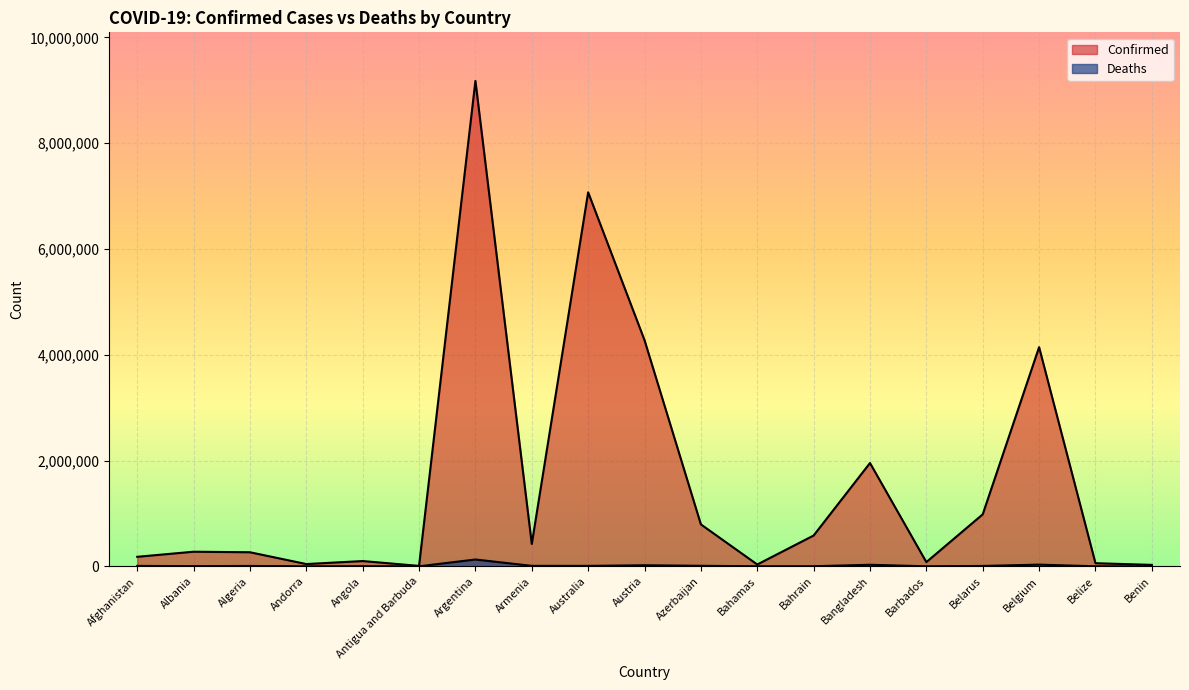

What are all the series names shown in the legend?

Confirmed, Deaths